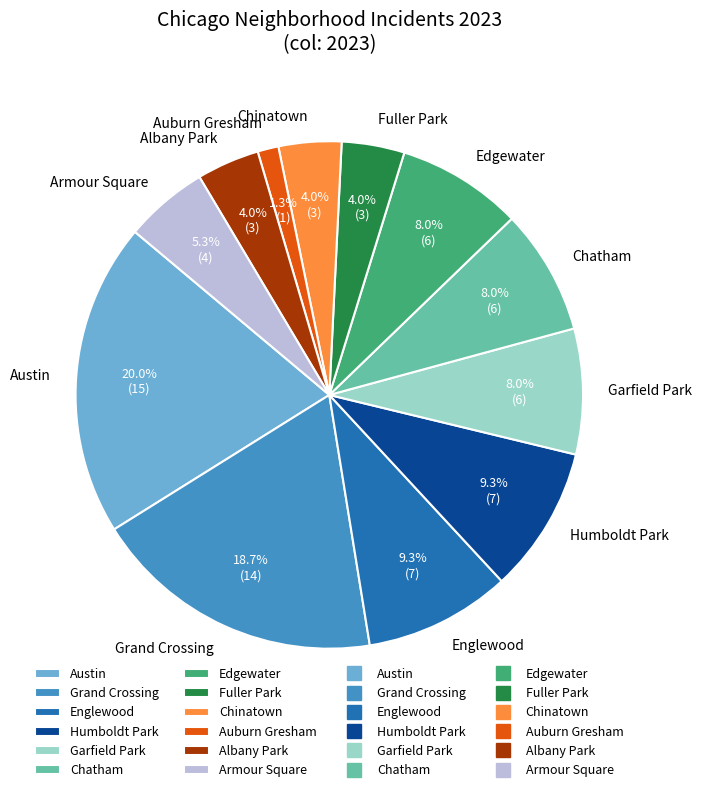

How many segments does this pie chart have?

12